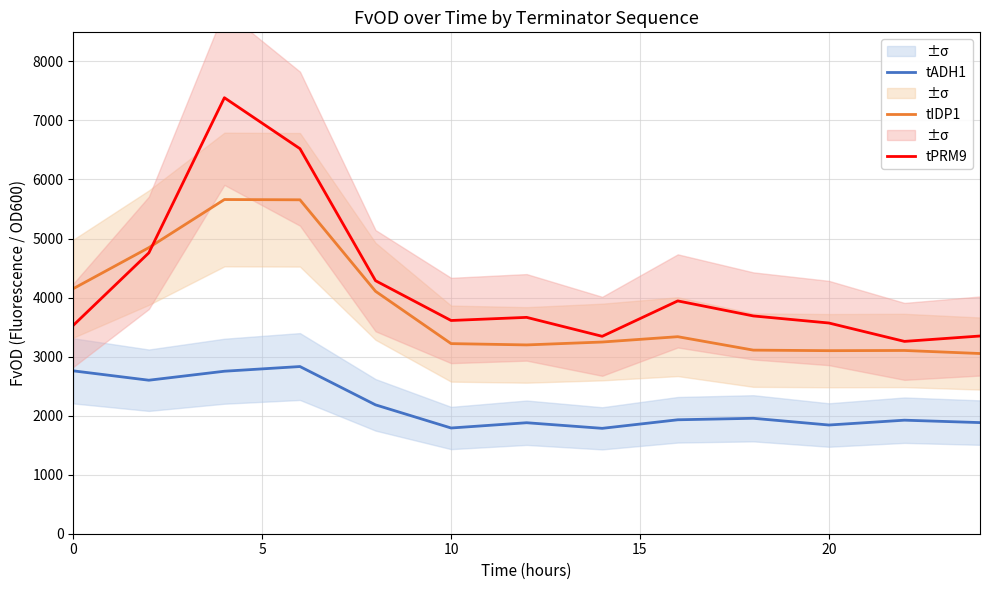

Is it true that tADH1 equals 4261.1 at 0?

False